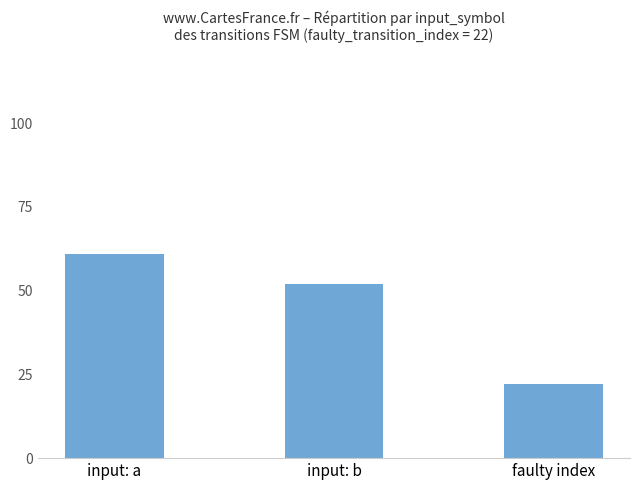

What is the sum of all values?

135